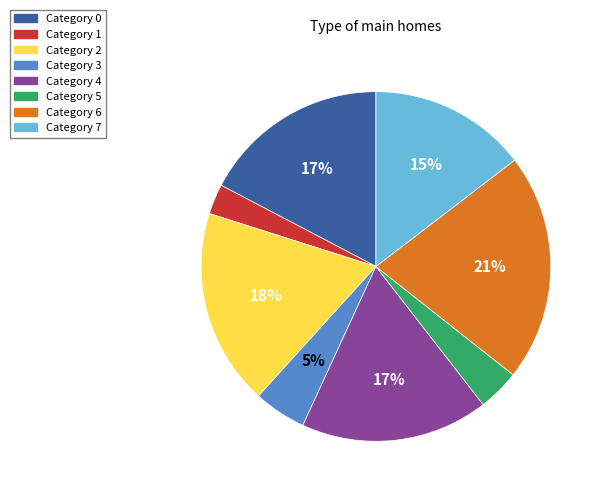

Is there any slice that represents more than half of the pie?

No